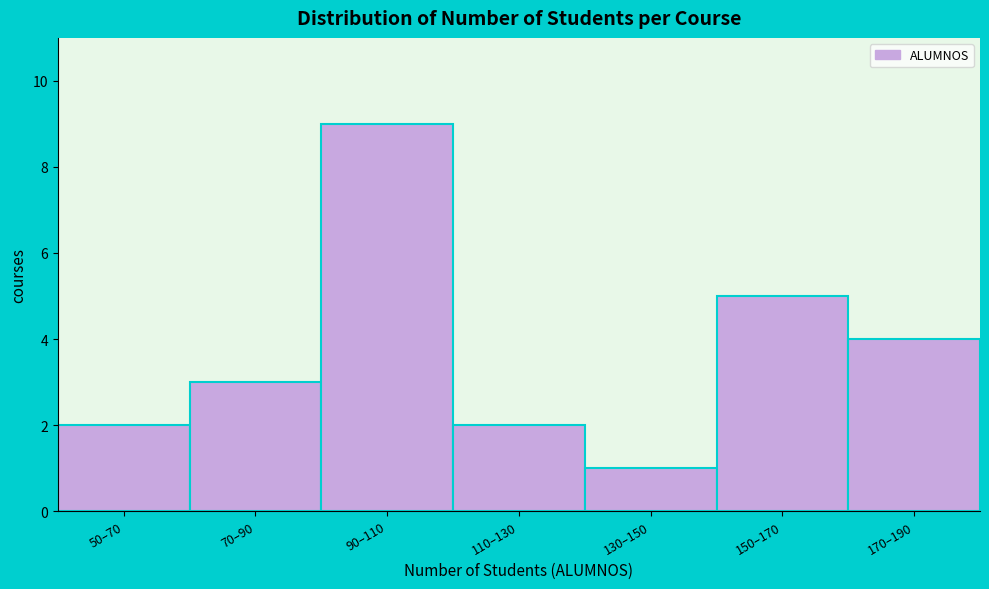

Reading left to right, transcribe all the data shown in this chart.

50–70=2	70–90=3	90–110=9	110–130=2	130–150=1	150–170=5	170–190=4